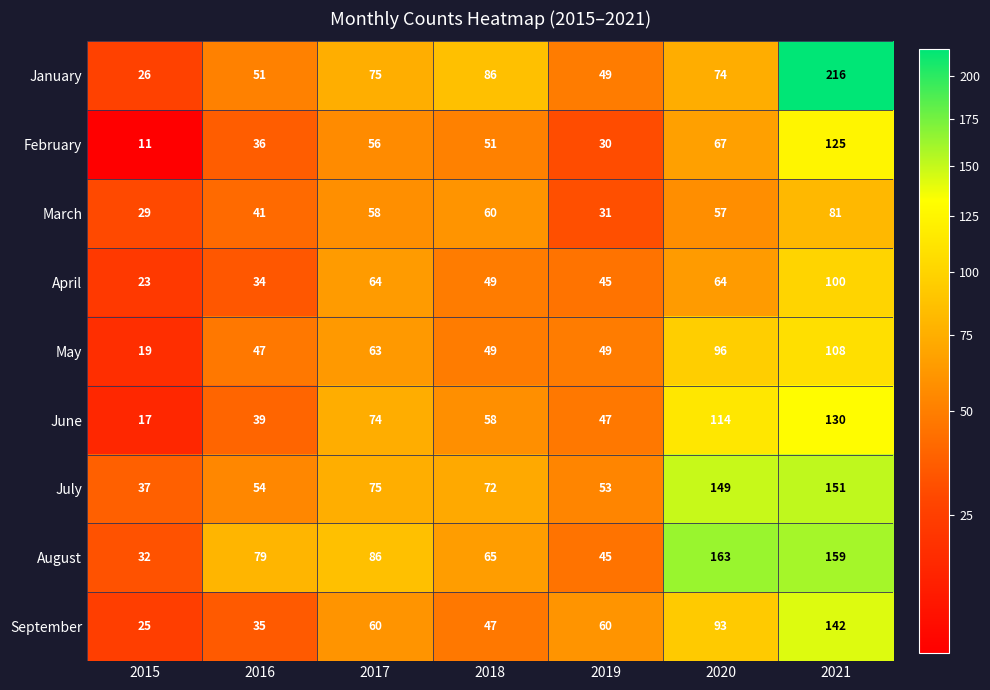

Rank the series by their maximum value, from lowest to highest.

March, April, May, February, June, September, July, August, January